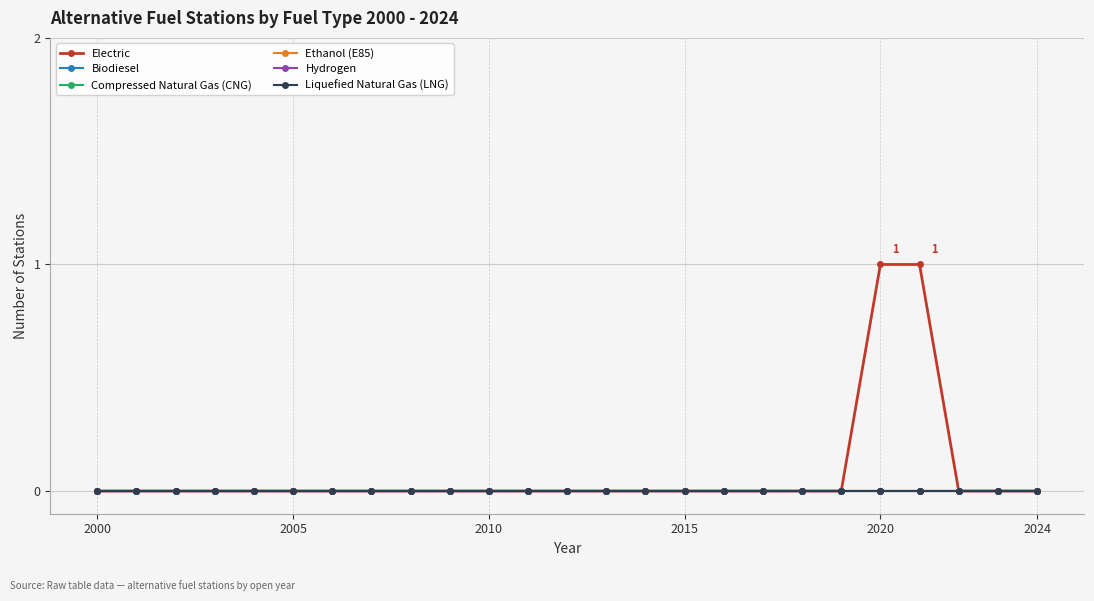

Does the chart have visible grid lines?

Yes